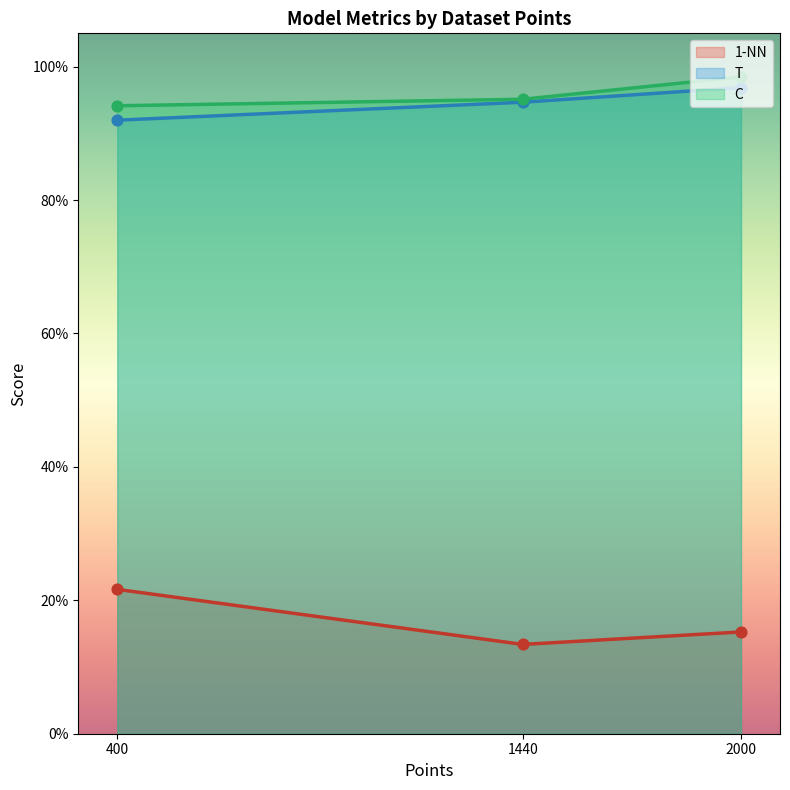

Which series reaches the minimum Y coordinate?

1-NN